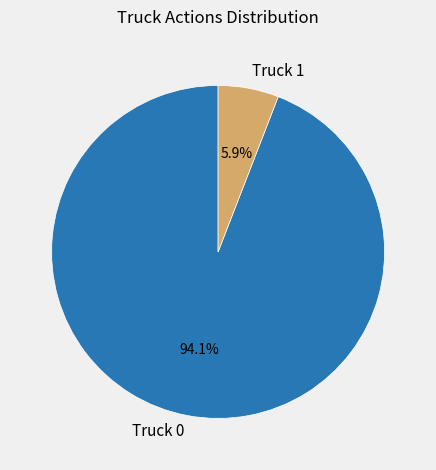

What percentage is the Truck 0 slice, to the nearest percent?

94%